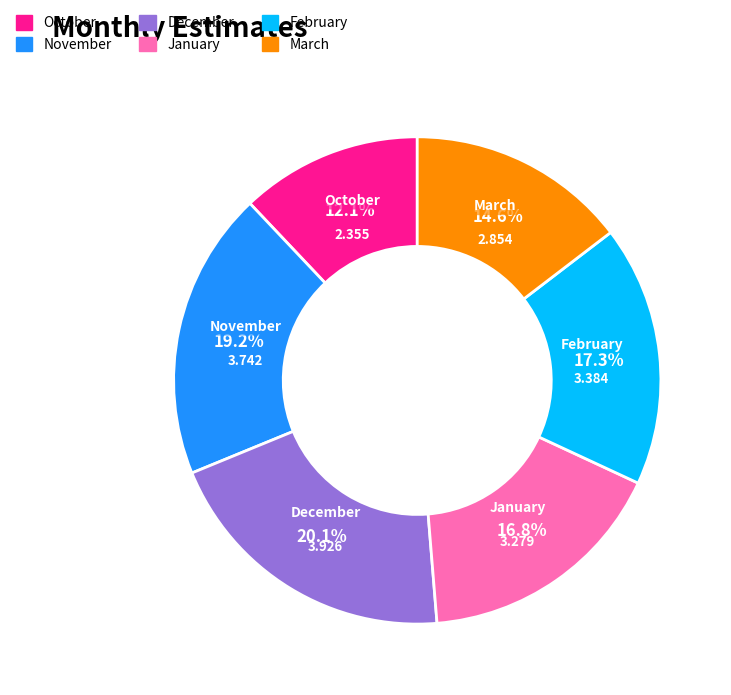

What percentage is the October slice, to the nearest percent?

12%